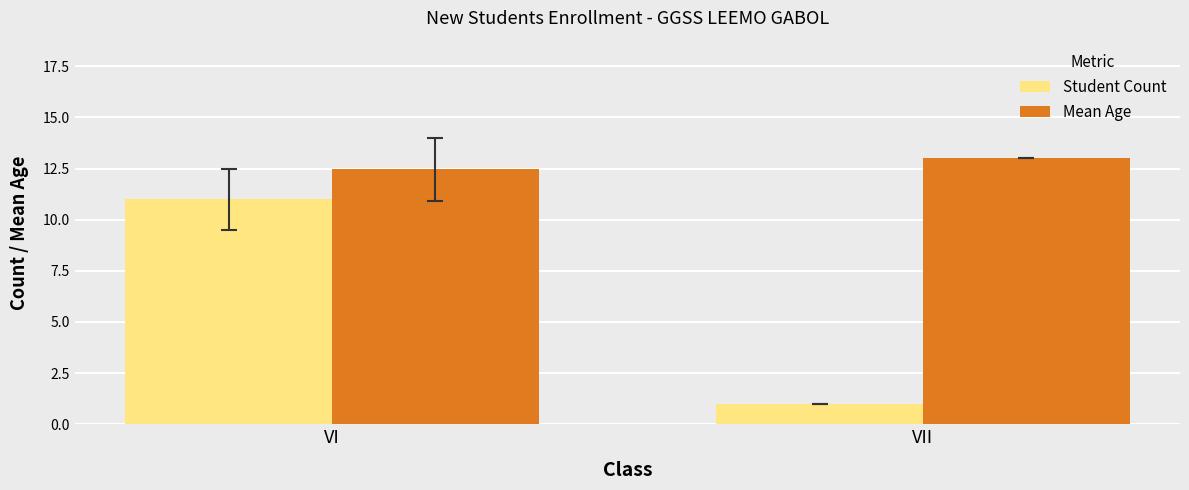

What is the spread (max minus min) of values at VI?

1.5